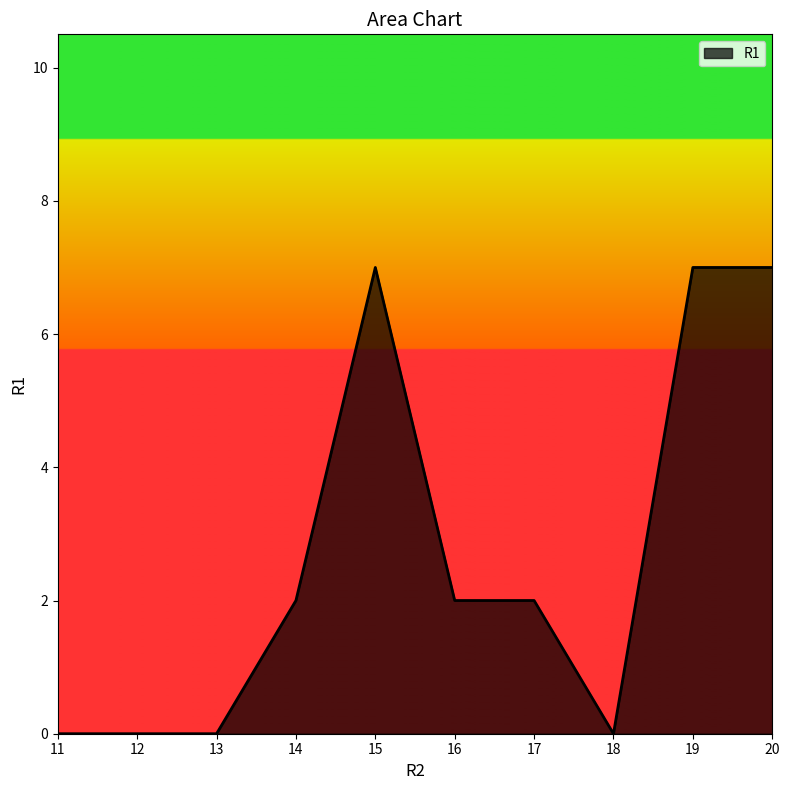

What is the average value?

3